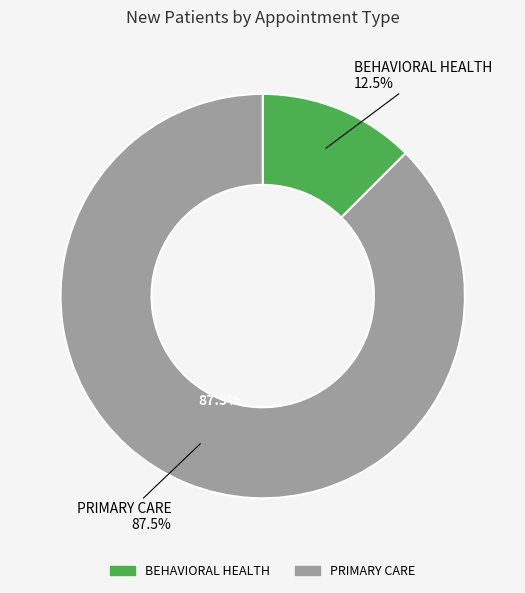

Which slice is the smallest?

BEHAVIORAL HEALTH